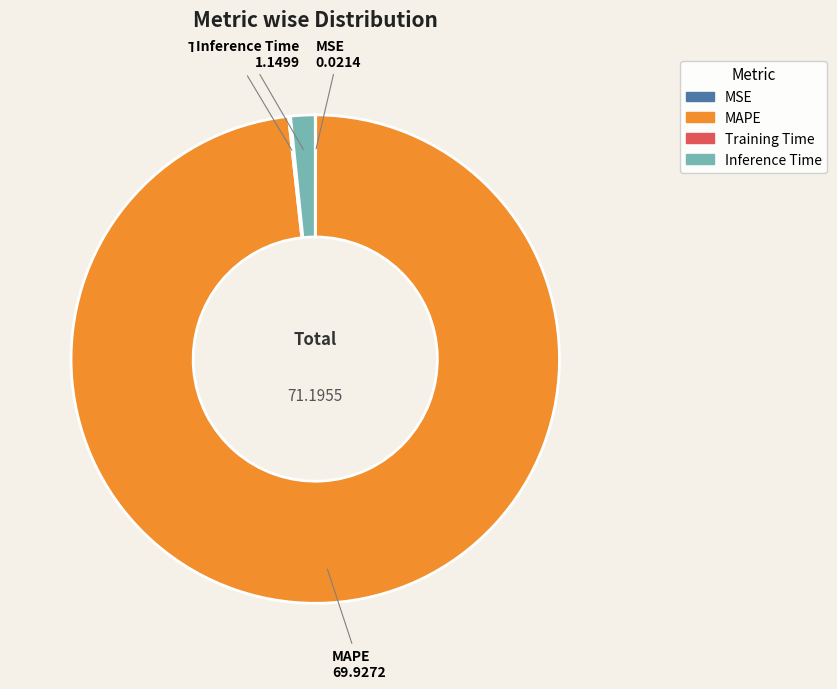

Which category accounts for the majority?

MAPE